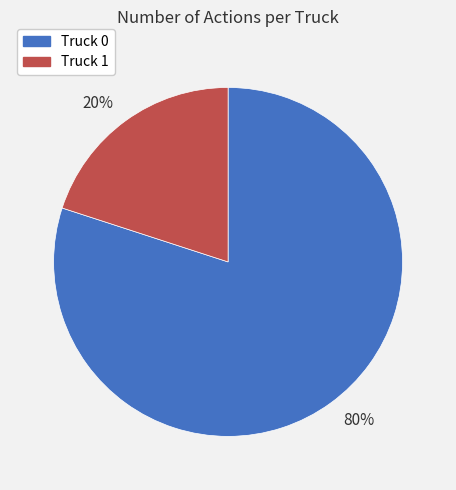

The Truck 0 slice represents 80% of the pie. True or false?

True